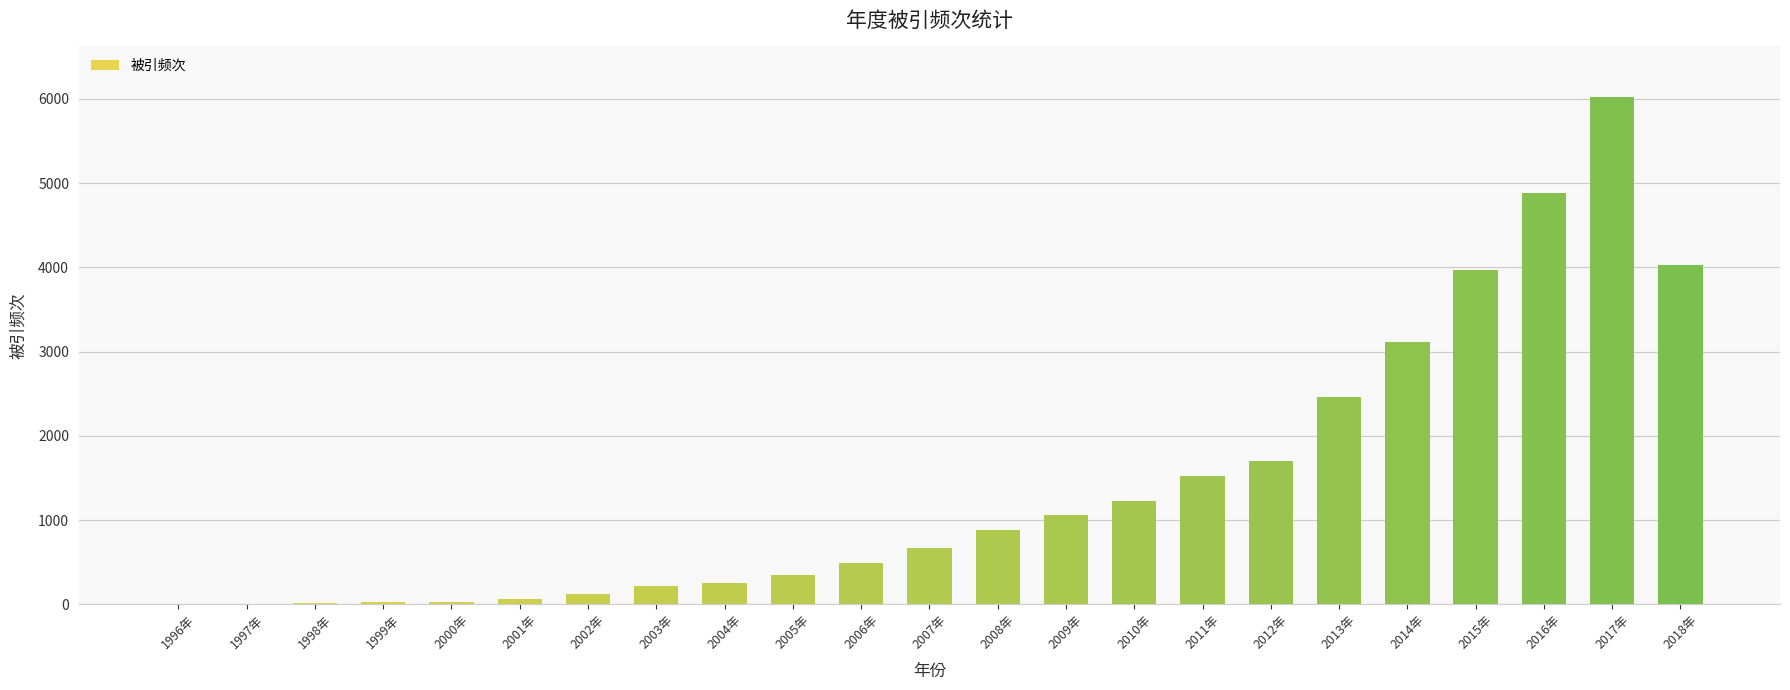

What is the sum of all values?

33105